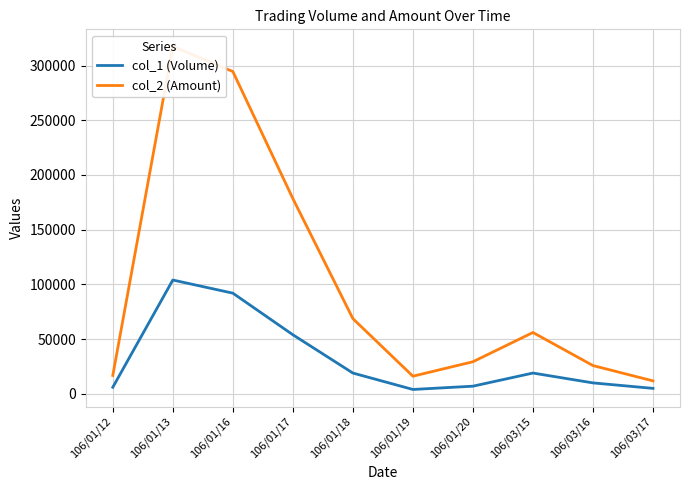

What is the difference between the second highest and second lowest values in the col_1 (Volume) series?

87000